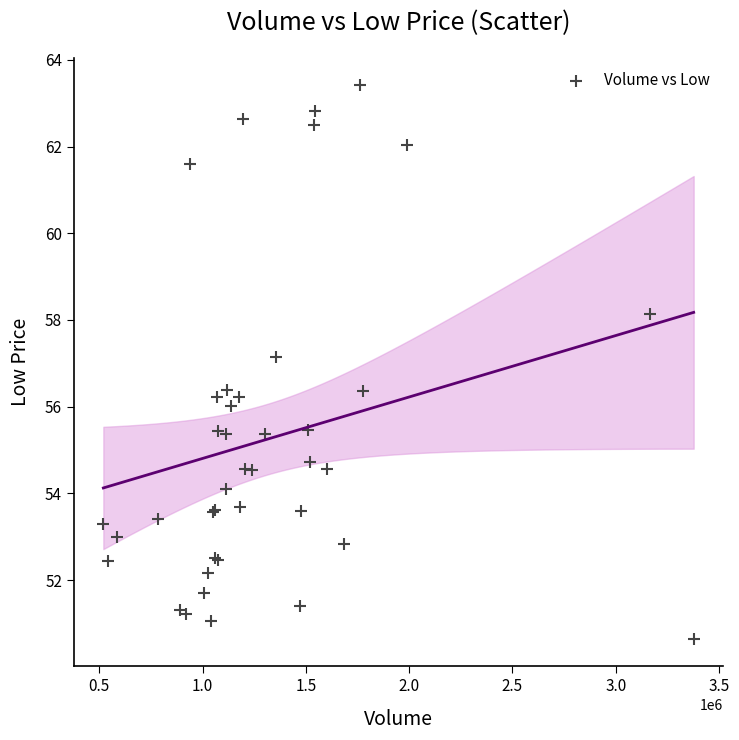

What Y value in the scatter plot is closest to 57?

57.2